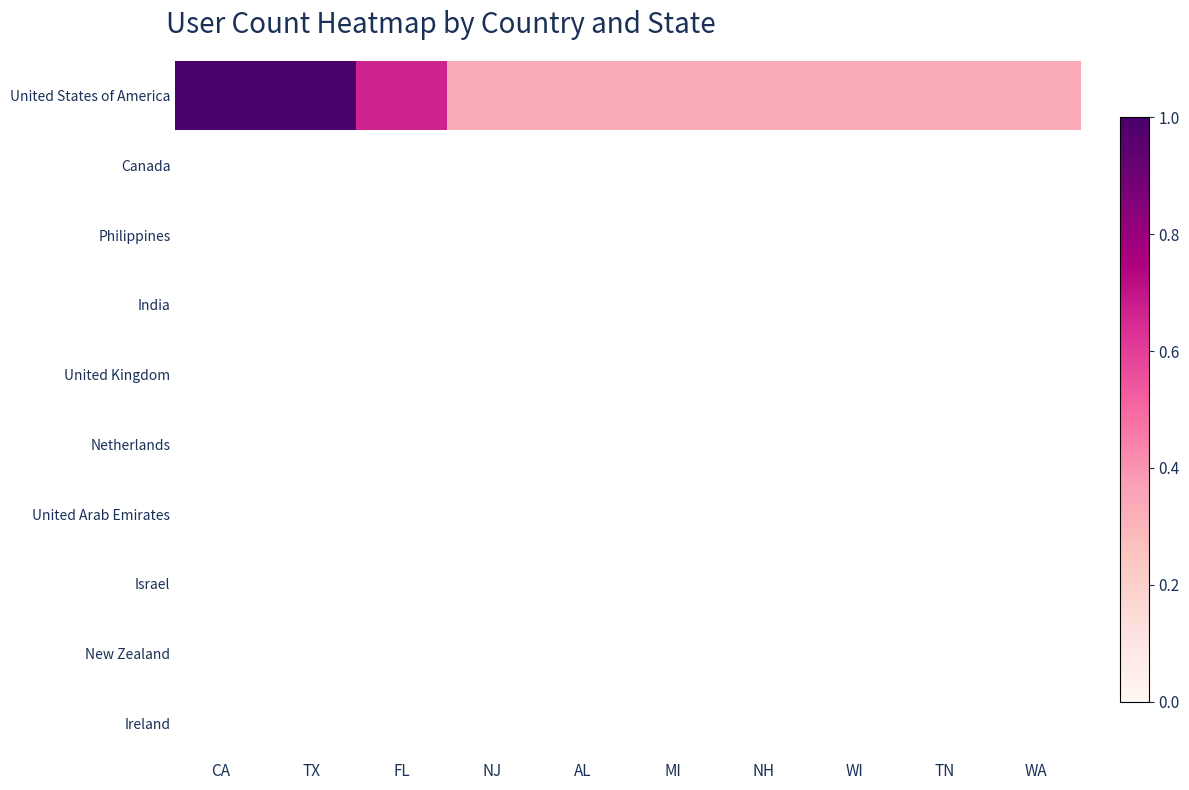

Reading right to left, list all the values displayed in this chart.

United States of America: WA=0.3	TN=0.3	WI=0.3	NH=0.3	MI=0.3	AL=0.3	NJ=0.3	FL=0.7	TX=1.0	CA=1.0
Canada: WA=0.0	TN=0.0	WI=0.0	NH=0.0	MI=0.0	AL=0.0	NJ=0.0	FL=0.0	TX=0.0	CA=0.0
Philippines: WA=0.0	TN=0.0	WI=0.0	NH=0.0	MI=0.0	AL=0.0	NJ=0.0	FL=0.0	TX=0.0	CA=0.0
India: WA=0.0	TN=0.0	WI=0.0	NH=0.0	MI=0.0	AL=0.0	NJ=0.0	FL=0.0	TX=0.0	CA=0.0
United Kingdom: WA=0.0	TN=0.0	WI=0.0	NH=0.0	MI=0.0	AL=0.0	NJ=0.0	FL=0.0	TX=0.0	CA=0.0
Netherlands: WA=0.0	TN=0.0	WI=0.0	NH=0.0	MI=0.0	AL=0.0	NJ=0.0	FL=0.0	TX=0.0	CA=0.0
United Arab Emirates: WA=0.0	TN=0.0	WI=0.0	NH=0.0	MI=0.0	AL=0.0	NJ=0.0	FL=0.0	TX=0.0	CA=0.0
Israel: WA=0.0	TN=0.0	WI=0.0	NH=0.0	MI=0.0	AL=0.0	NJ=0.0	FL=0.0	TX=0.0	CA=0.0
New Zealand: WA=0.0	TN=0.0	WI=0.0	NH=0.0	MI=0.0	AL=0.0	NJ=0.0	FL=0.0	TX=0.0	CA=0.0
Ireland: WA=0.0	TN=0.0	WI=0.0	NH=0.0	MI=0.0	AL=0.0	NJ=0.0	FL=0.0	TX=0.0	CA=0.0